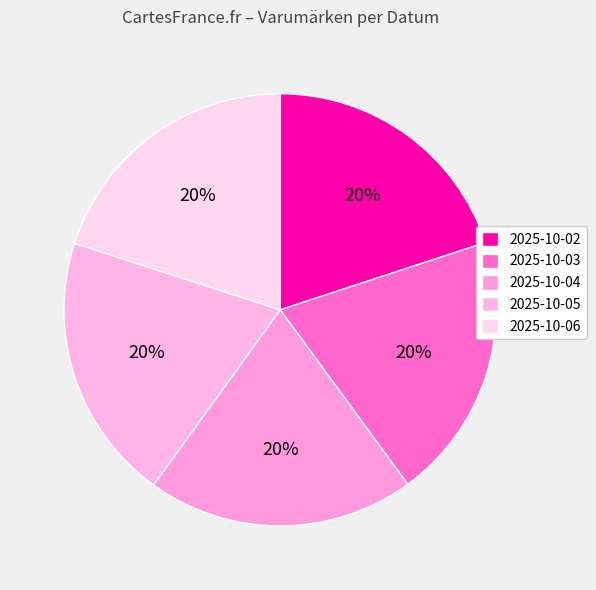

Count the number of slices in the pie.

5